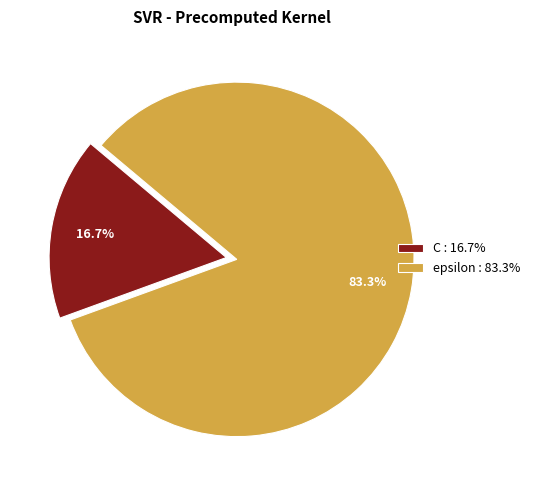

The C slice represents 17% of the pie. True or false?

True